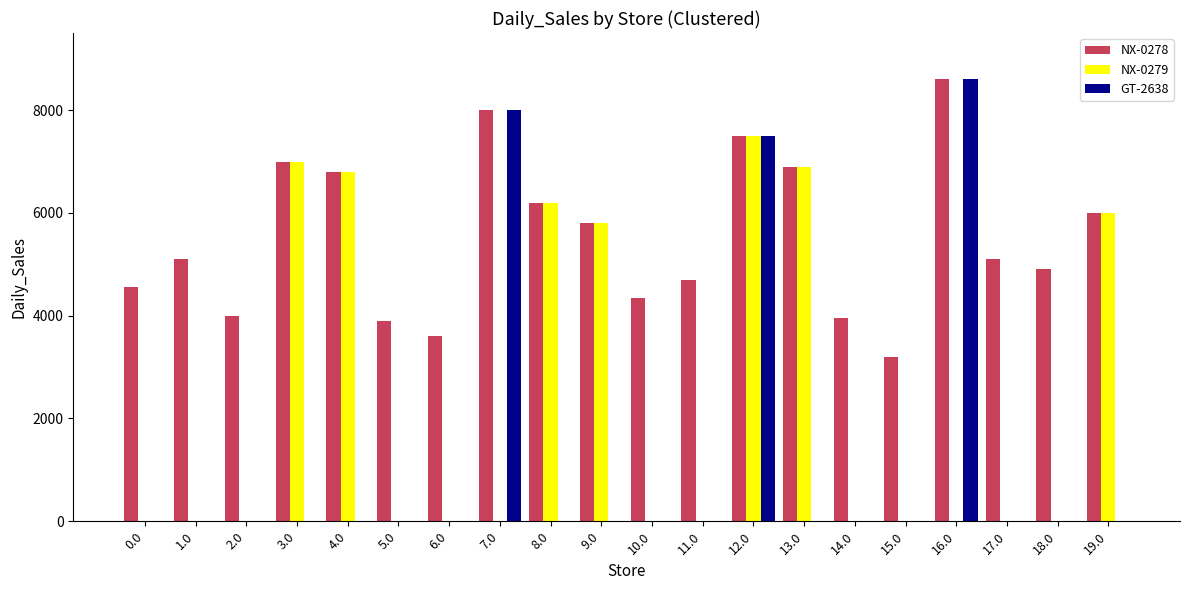

True or false: NX-0278 has a value of 2778 at 19.0.

False